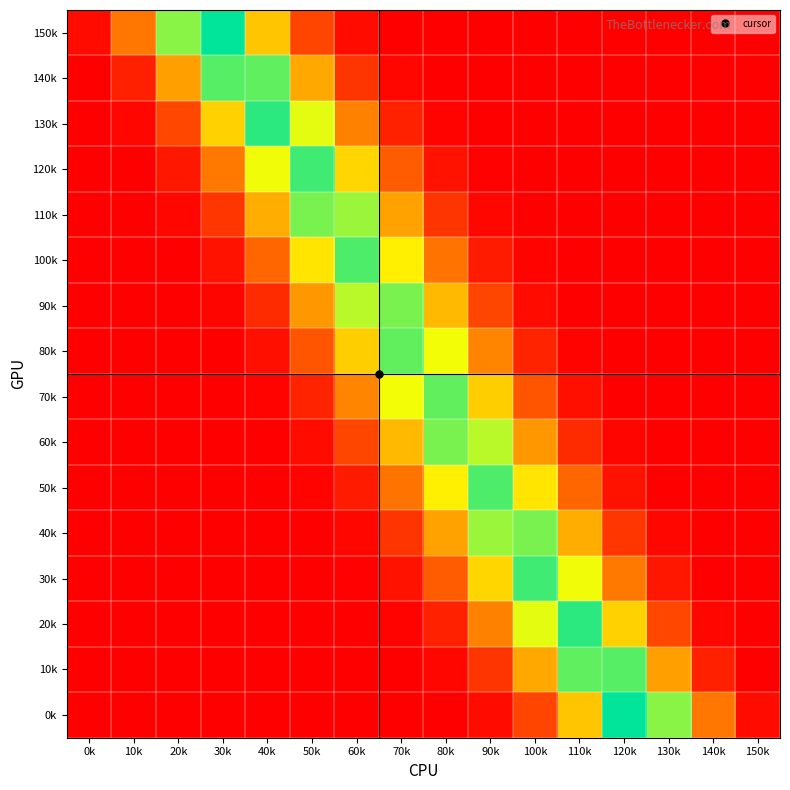

At which category is the sum across all series the highest?

70k